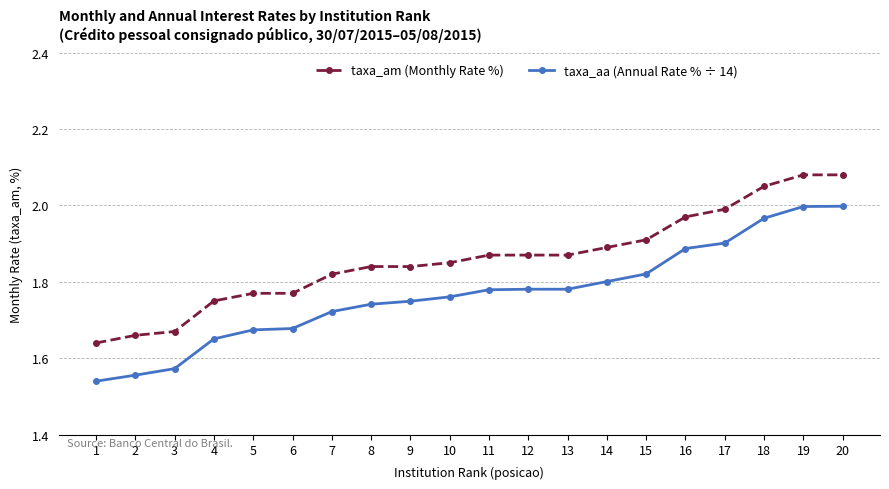

What is the total value across all series at 13?

3.7